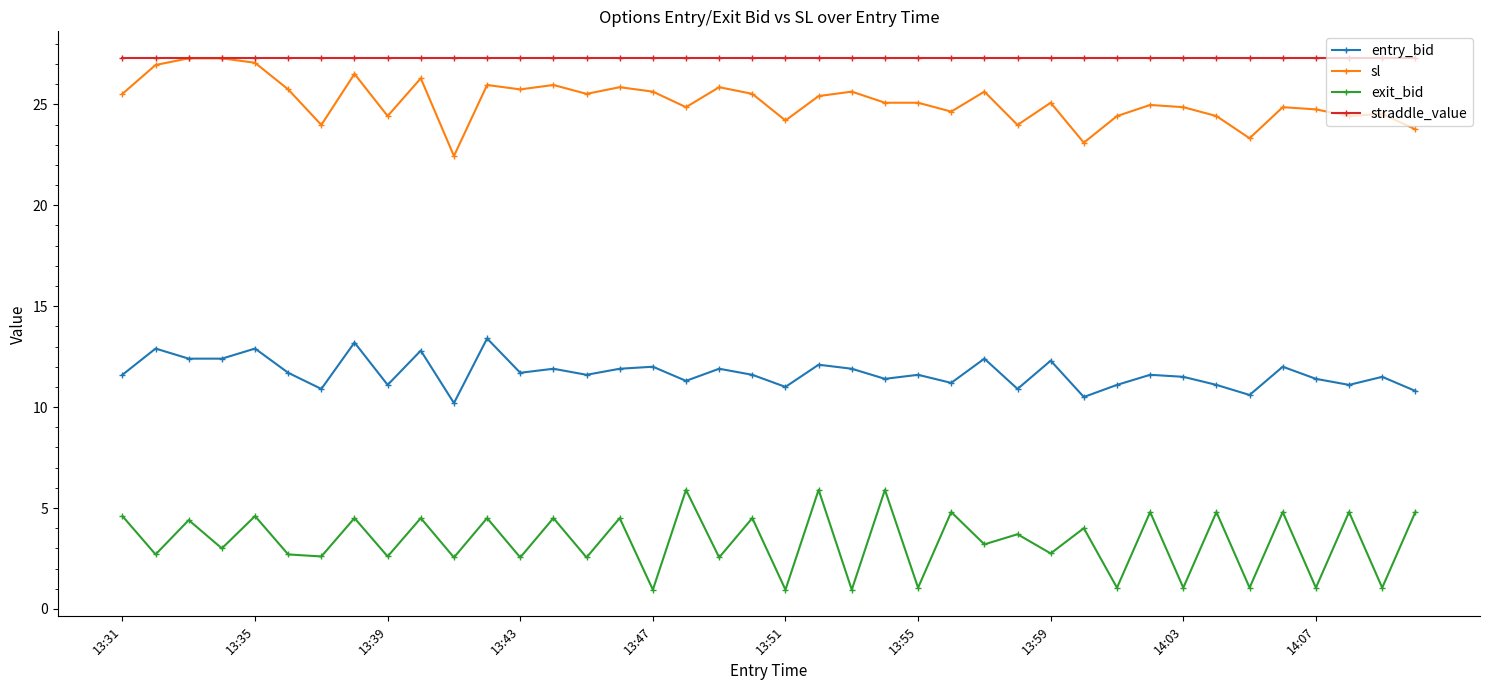

True or false: sl has more than 2 points higher than both neighbors.

True